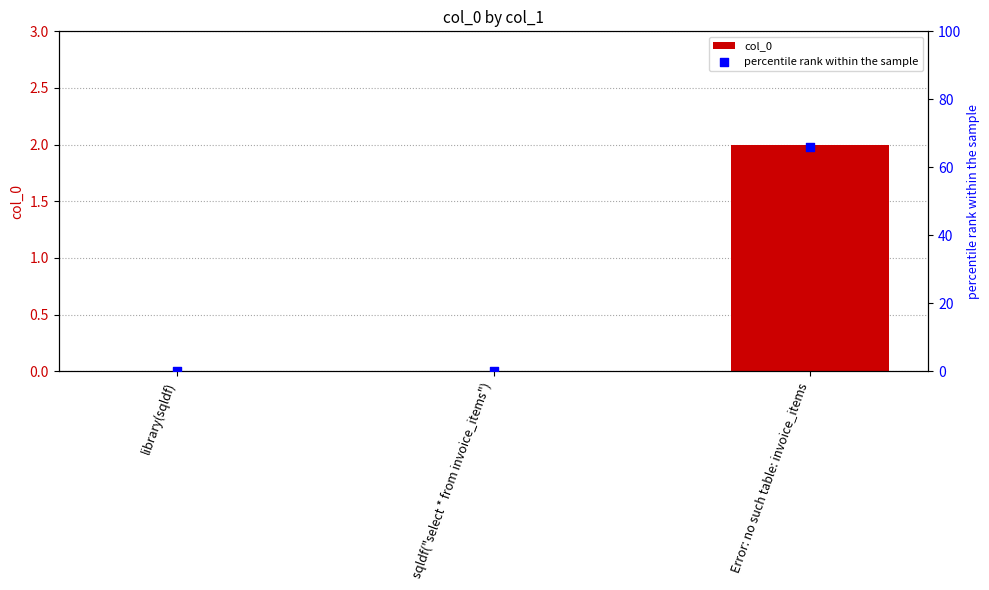

What is the total value across all series at Error: no such table: invoice_items?

68